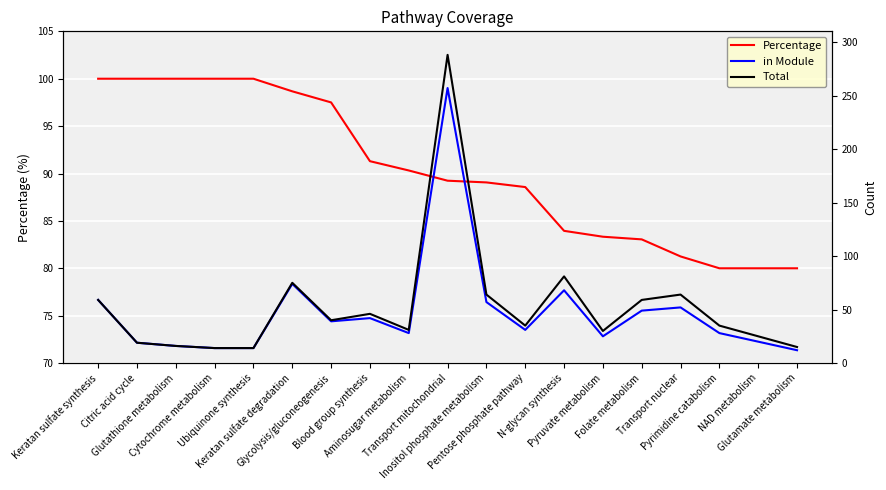

Rank the series by their maximum value, from lowest to highest.

Percentage, in Module, Total